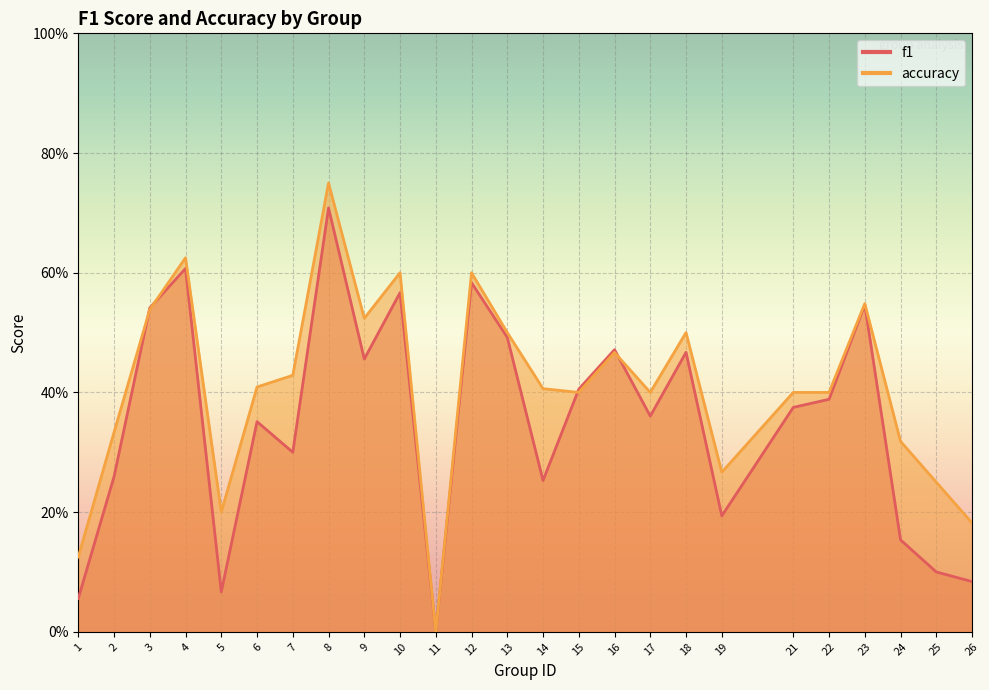

Which series has the widest spread of values?

accuracy